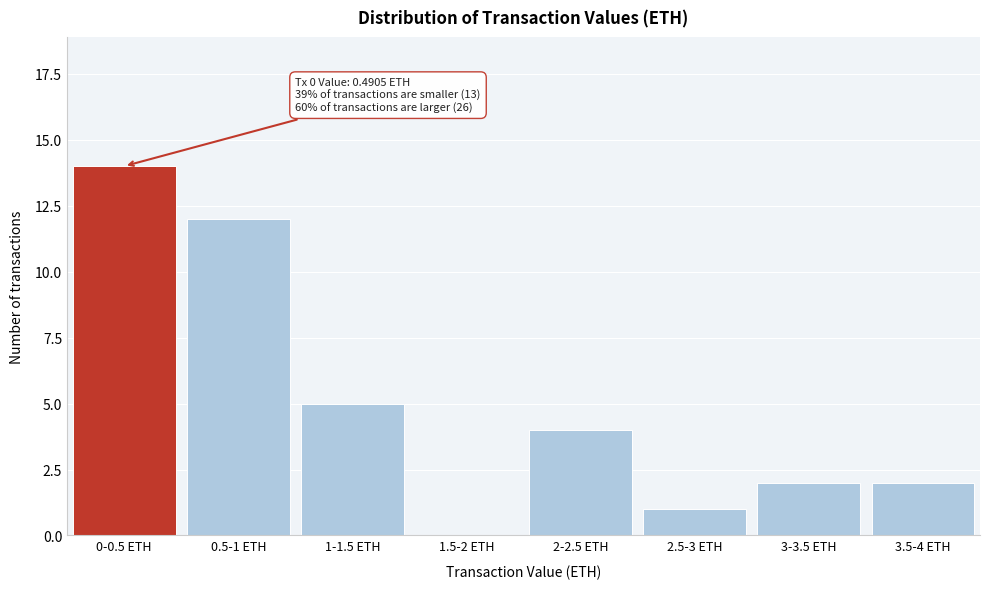

Reading left to right, what are all the values shown in this chart?

0-0.5 ETH=14	0.5-1 ETH=12	1-1.5 ETH=5	1.5-2 ETH=0	2-2.5 ETH=4	2.5-3 ETH=1	3-3.5 ETH=2	3.5-4 ETH=2